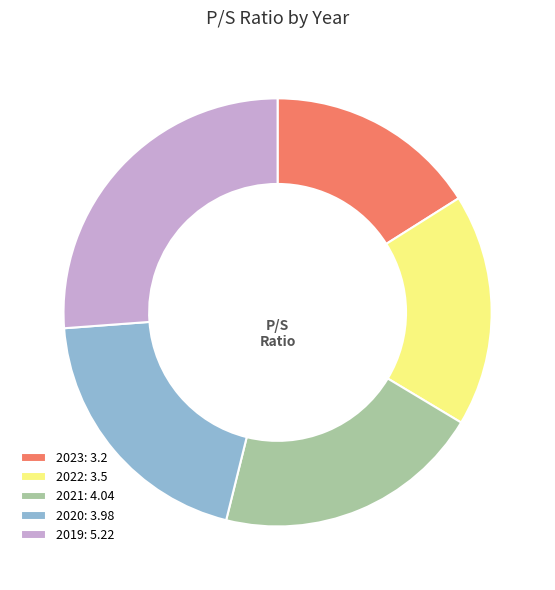

What is the ratio of the value at 2021: 4.04 to the value at 2023: 3.2?

1.3